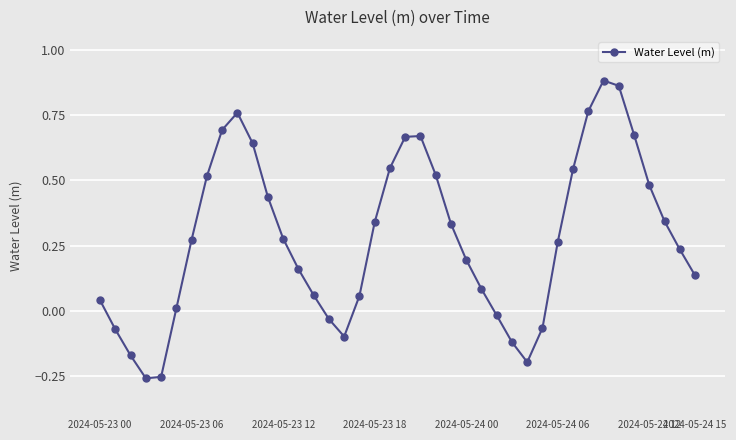

How many data points are less than 0?

10